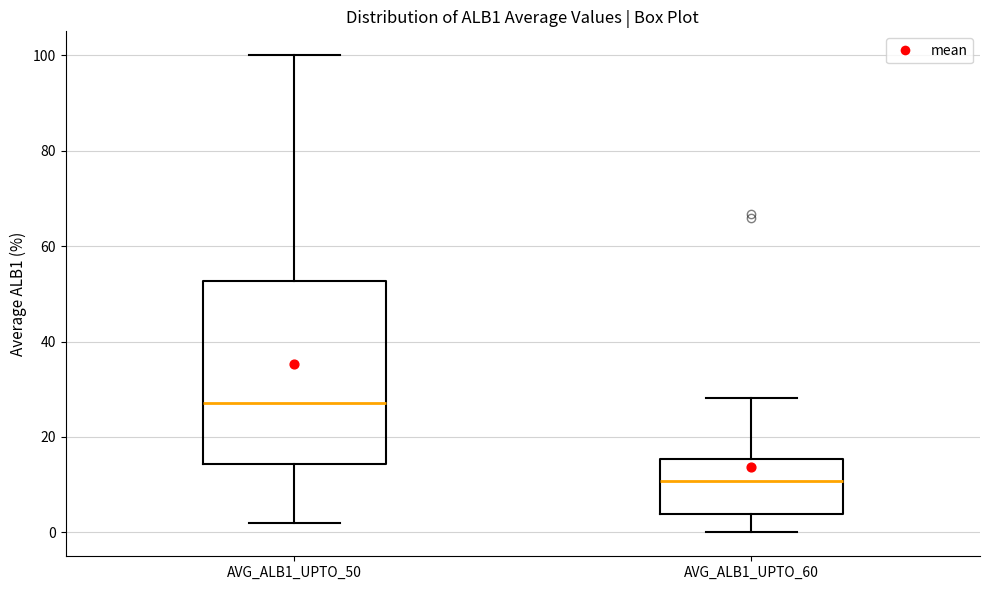

Reading left to right, read every box against the y-axis: the position of its median line, the range the box covers, and the ends of its whiskers. The values are not printed on the chart, so give them approximately, as read against the axis.

AVG_ALB1_UPTO_50: median 28, box 14 to 52, whiskers 2 to 100
AVG_ALB1_UPTO_60: median 10, box 4 to 16, whiskers 0 to 28